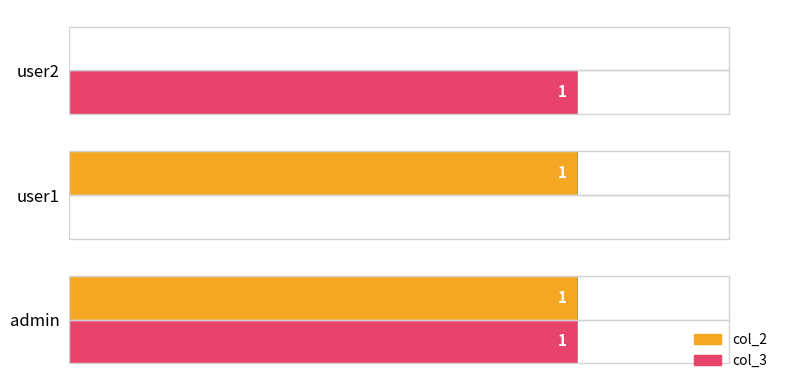

Where is col_2 nearest to the value 0?

user2